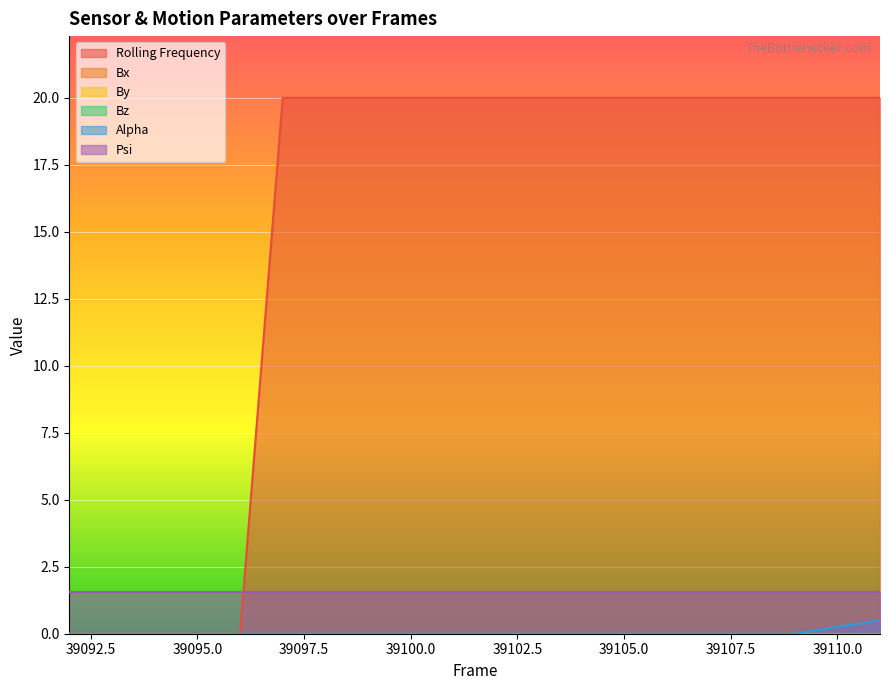

What is the maximum value shown in the chart?

20.0